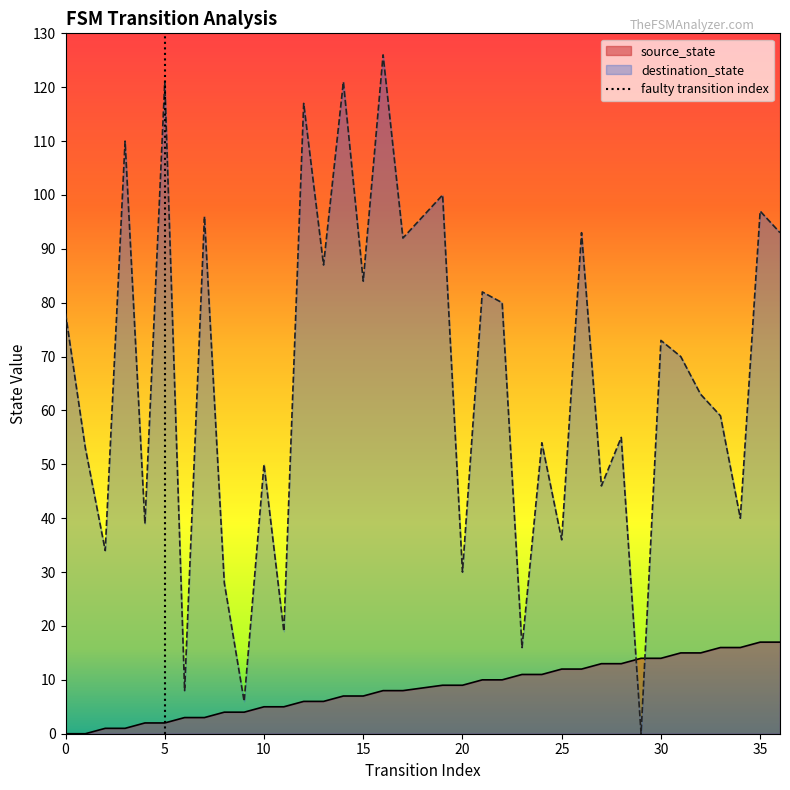

The value of destination_state at 5 is 200. True or false?

False